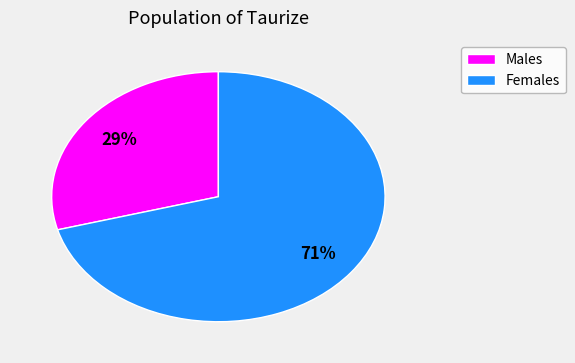

Is the sum of Males and Females greater than half?

Yes